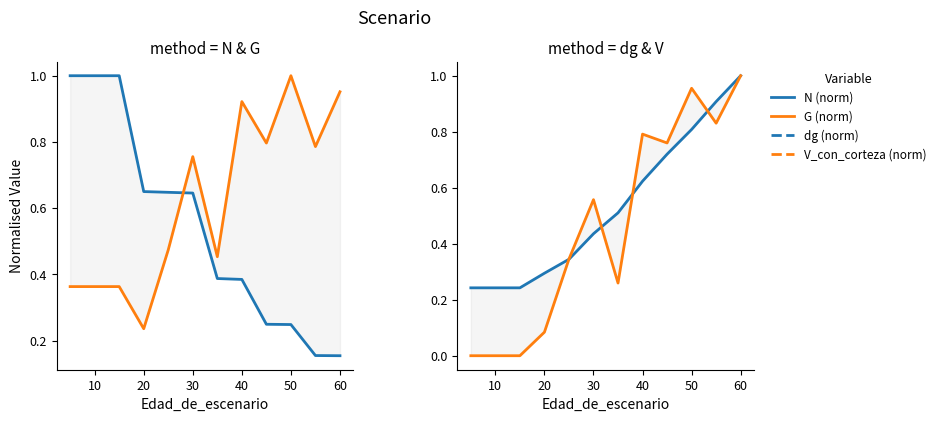

What is the difference between the highest and lowest values at 10?

1.0